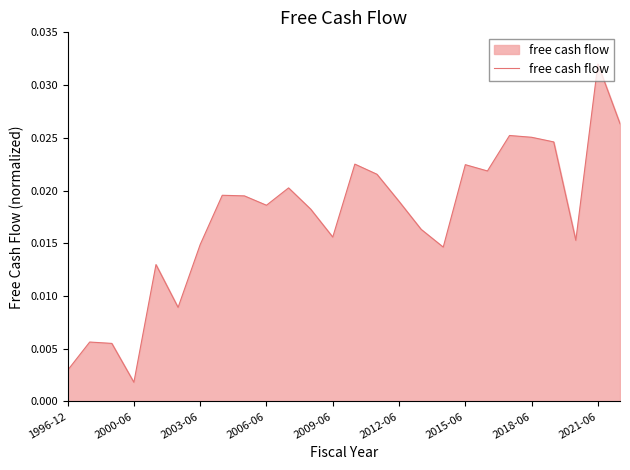

At which label is the value closest to 0?

2000-06